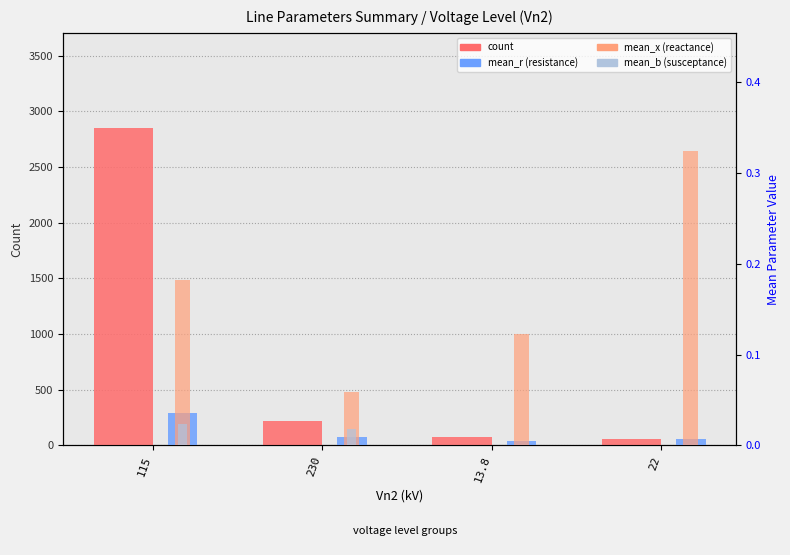

Reading left to right, list all the values displayed in this chart.

count: 2851.0	220.0	80.0	55.0
mean_r: 0.0	0.0	0.0	0.0
mean_x: 0.2	0.1	0.1	0.3
mean_b: 0.0	0.0	0.0	0.0